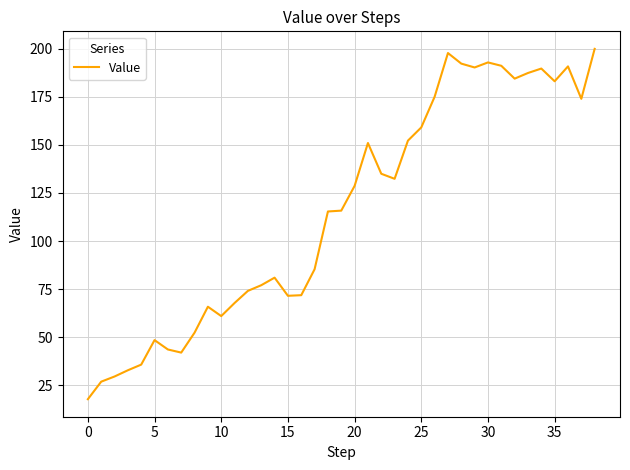

What is the maximum value shown in the chart?

200.0